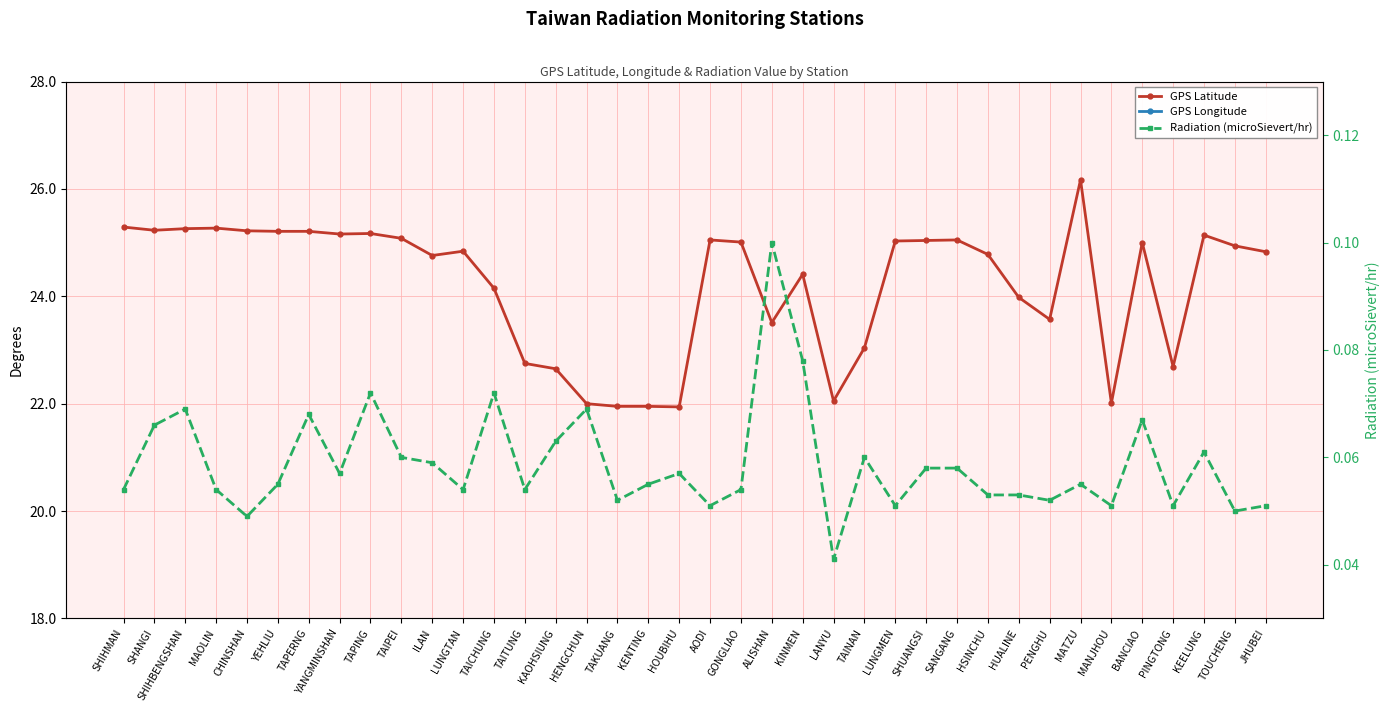

Reading left to right, list all the values displayed in this chart.

GPS Latitude: SHIHMAN=25.3	SHANGI=25.2	SHIHBENGSHAN=25.3	MAOLIN=25.3	CHINSHAN=25.2	YEHLIU=25.2	TAPERNG=25.2	YANGMINSHAN=25.2	TAPING=25.2	TAIPEI=25.1	ILAN=24.8	LUNGTAN=24.8	TAICHUNG=24.1	TAITUNG=22.8	KAOHSIUNG=22.6	HENGCHUN=22.0	TAKUANG=21.9	KENTING=21.9	HOUBIHU=21.9	AODI=25.1	GONGLIAO=25.0	ALISHAN=23.5	KINMEN=24.4	LANYU=22.1	TAINAN=23.0	LUNGMEN=25.0	SHUANGSI=25.0	SANGANG=25.1	HSINCHU=24.8	HUALINE=24.0	PENGHU=23.6	MATZU=26.2	MANJHOU=22.0	BANCIAO=25.0	PINGTONG=22.7	KEELUNG=25.1	TOUCHENG=24.9	JHUBEI=24.8
GPS Longitude: SHIHMAN=121.6	SHANGI=121.5	SHIHBENGSHAN=121.6	MAOLIN=121.6	CHINSHAN=121.6	YEHLIU=121.7	TAPERNG=121.7	YANGMINSHAN=121.5	TAPING=121.6	TAIPEI=121.6	ILAN=121.8	LUNGTAN=121.2	TAICHUNG=120.7	TAITUNG=121.2	KAOHSIUNG=120.3	HENGCHUN=120.8	TAKUANG=120.7	KENTING=120.8	HOUBIHU=120.7	AODI=121.9	GONGLIAO=121.9	ALISHAN=120.8	KINMEN=118.3	LANYU=121.5	TAINAN=120.2	LUNGMEN=121.9	SHUANGSI=121.9	SANGANG=121.9	HSINCHU=121.0	HUALINE=121.6	PENGHU=119.6	MATZU=119.9	MANJHOU=120.8	BANCIAO=121.4	PINGTONG=120.5	KEELUNG=121.7	TOUCHENG=121.9	JHUBEI=121.0
Radiation (microSievert/hr): SHIHMAN=0.1	SHANGI=0.1	SHIHBENGSHAN=0.1	MAOLIN=0.1	CHINSHAN=0.0	YEHLIU=0.1	TAPERNG=0.1	YANGMINSHAN=0.1	TAPING=0.1	TAIPEI=0.1	ILAN=0.1	LUNGTAN=0.1	TAICHUNG=0.1	TAITUNG=0.1	KAOHSIUNG=0.1	HENGCHUN=0.1	TAKUANG=0.1	KENTING=0.1	HOUBIHU=0.1	AODI=0.1	GONGLIAO=0.1	ALISHAN=0.1	KINMEN=0.1	LANYU=0.0	TAINAN=0.1	LUNGMEN=0.1	SHUANGSI=0.1	SANGANG=0.1	HSINCHU=0.1	HUALINE=0.1	PENGHU=0.1	MATZU=0.1	MANJHOU=0.1	BANCIAO=0.1	PINGTONG=0.1	KEELUNG=0.1	TOUCHENG=0.1	JHUBEI=0.1